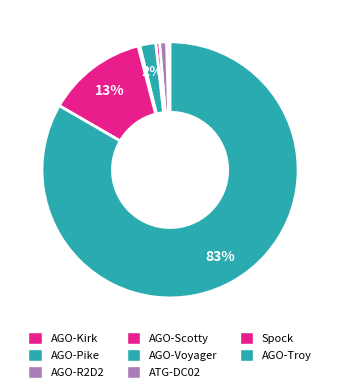

Count the number of slices in the pie.

8